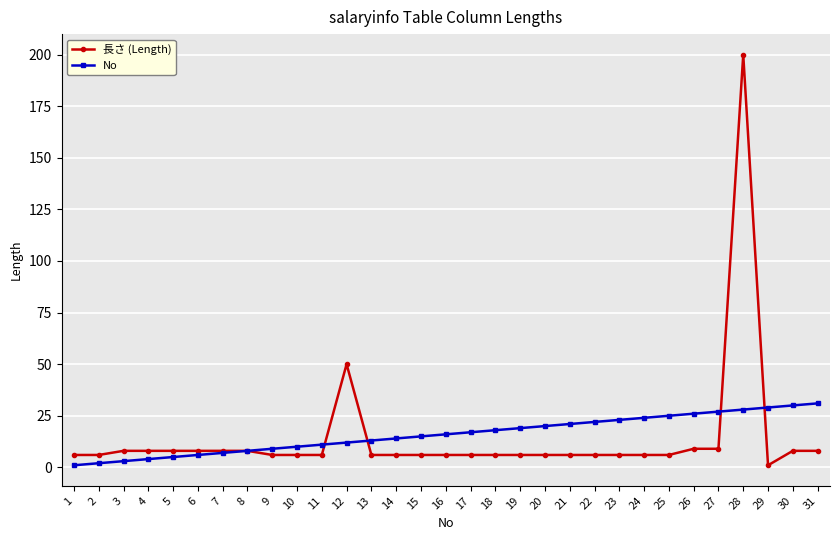

Is it true that No equals 26 at 16?

False